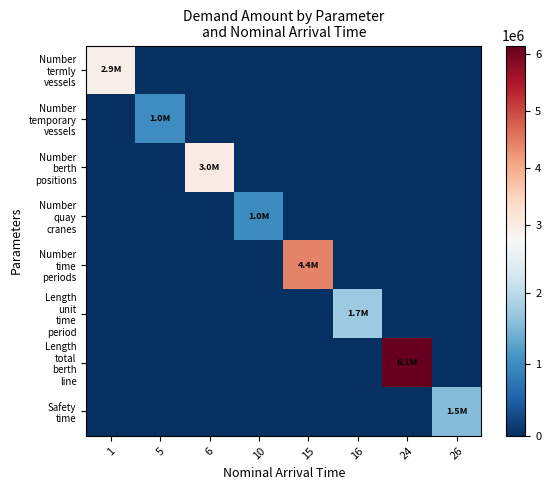

List the series in order of their peak value, highest first.

Length total berth line, Number time periods, Number berth positions, Number termly vessels, Length unit time period, Safety time, Number temporary vessels, Number quay cranes